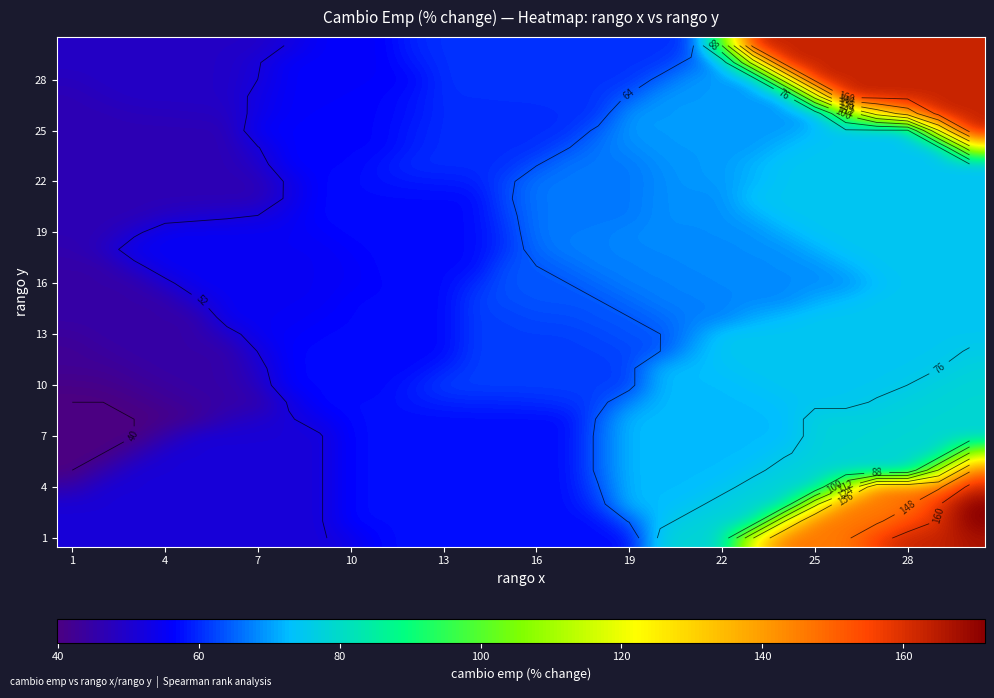

Count the number of data series in this chart.

30